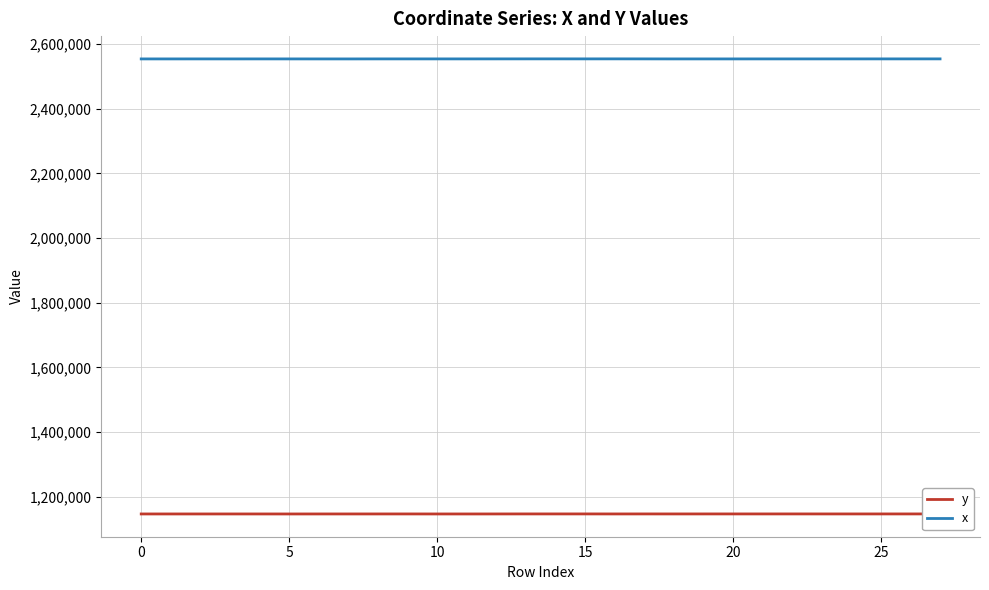

In x, how many points are higher than both neighbors (excluding endpoints)?

6